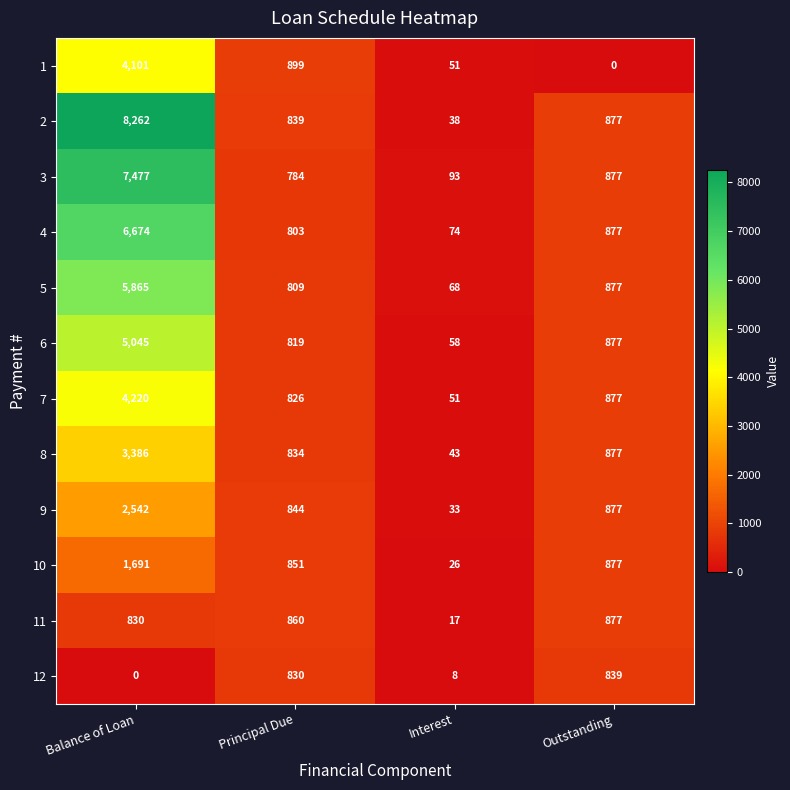

The value of 11 at Outstanding is 1337. True or false?

False